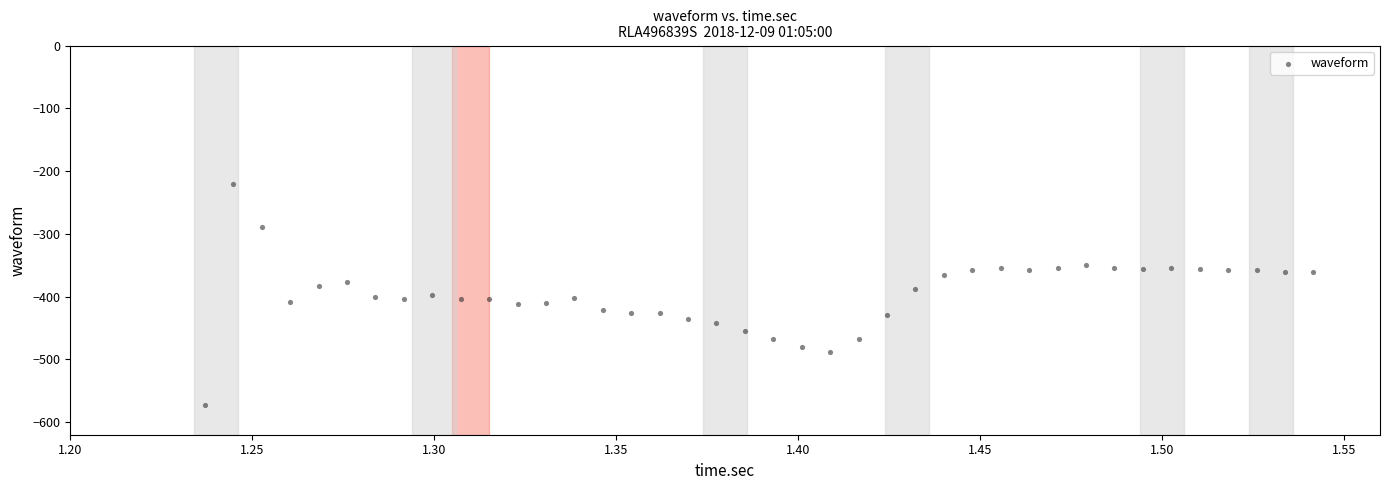

What is the range of Y values (max minus min)?

352